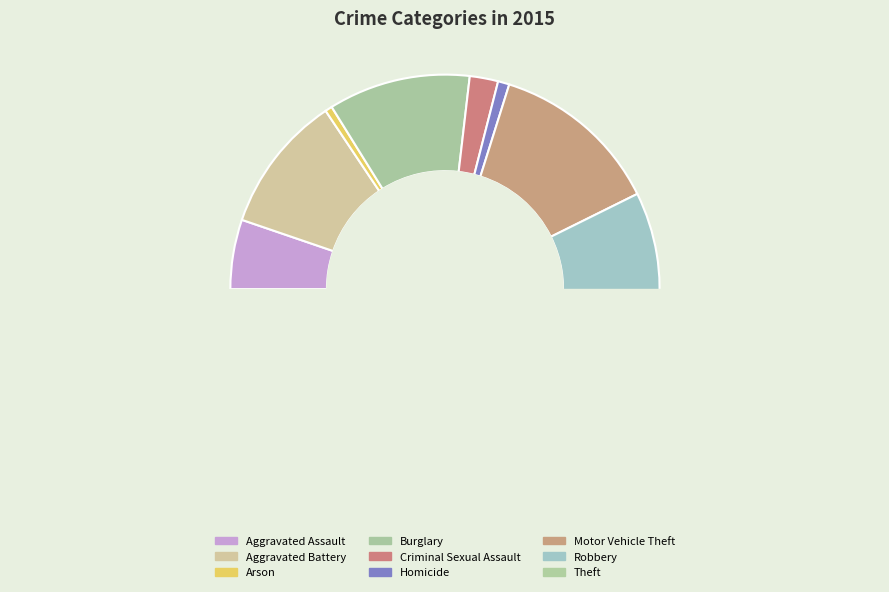

Which has a higher value, Aggravated Battery or Homicide?

Aggravated Battery